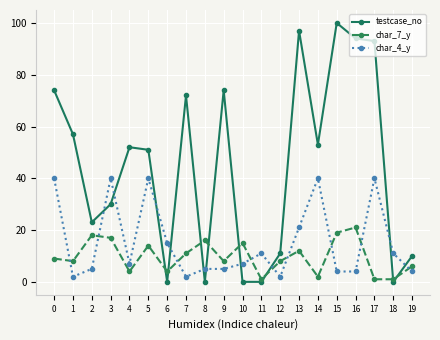

Which label corresponds to the largest value in the chart?

15